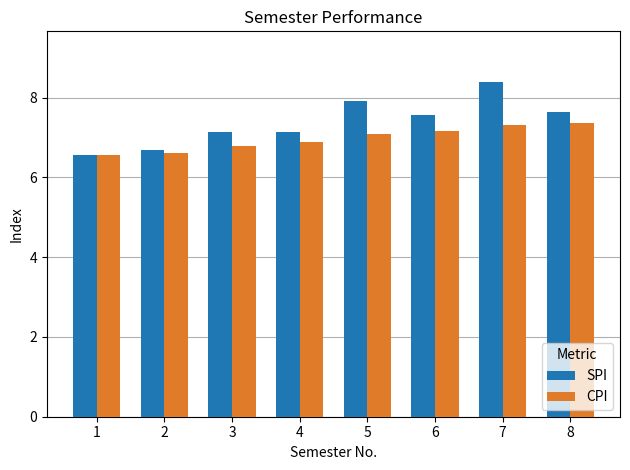

Which series has the largest range (max minus min)?

SPI